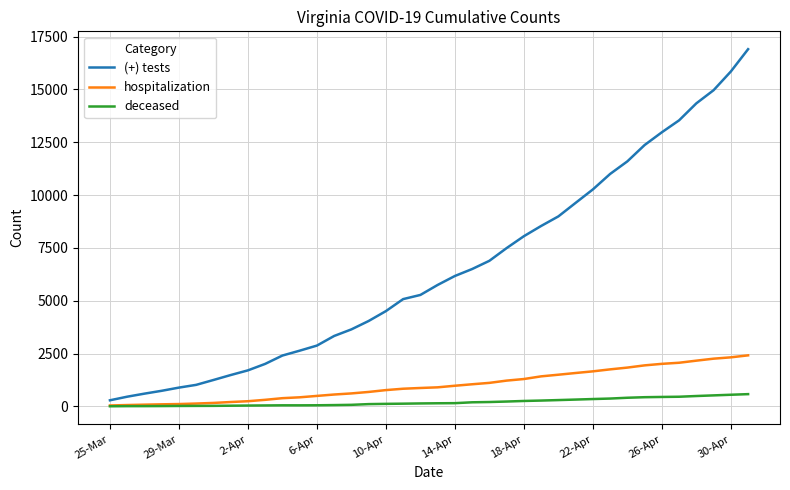

What is the difference between the maximum and minimum values in the deceased series?

574